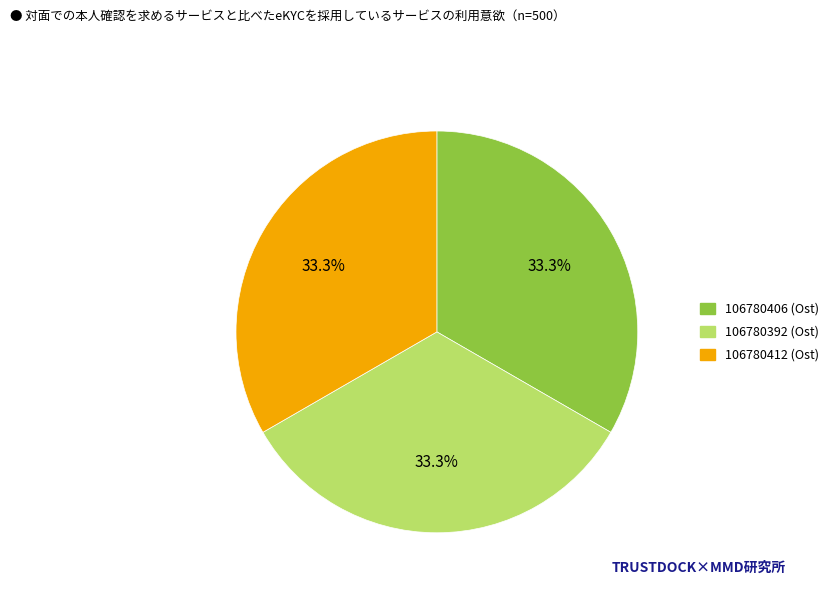

Does 106780392 (Ost) represent more than half of the total?

No